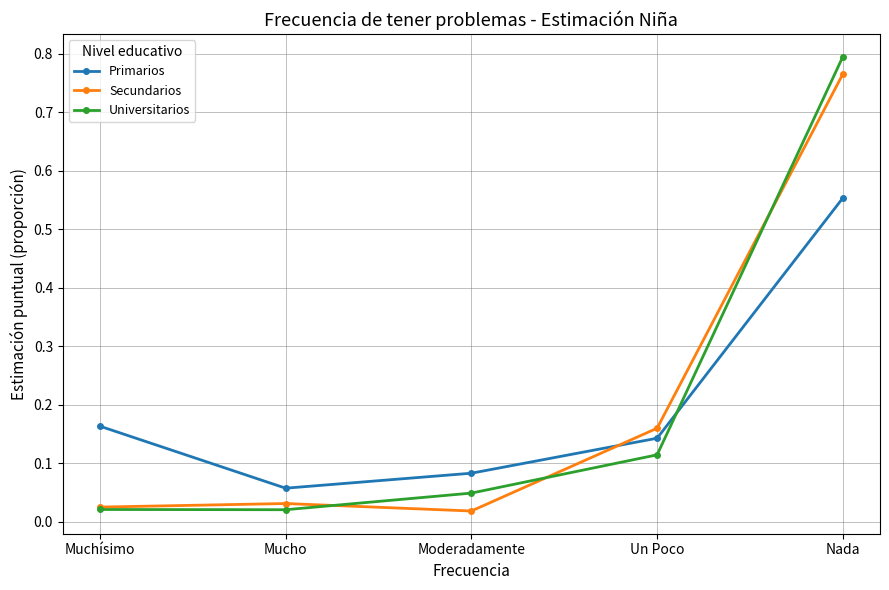

What position from the right is Mucho?

4